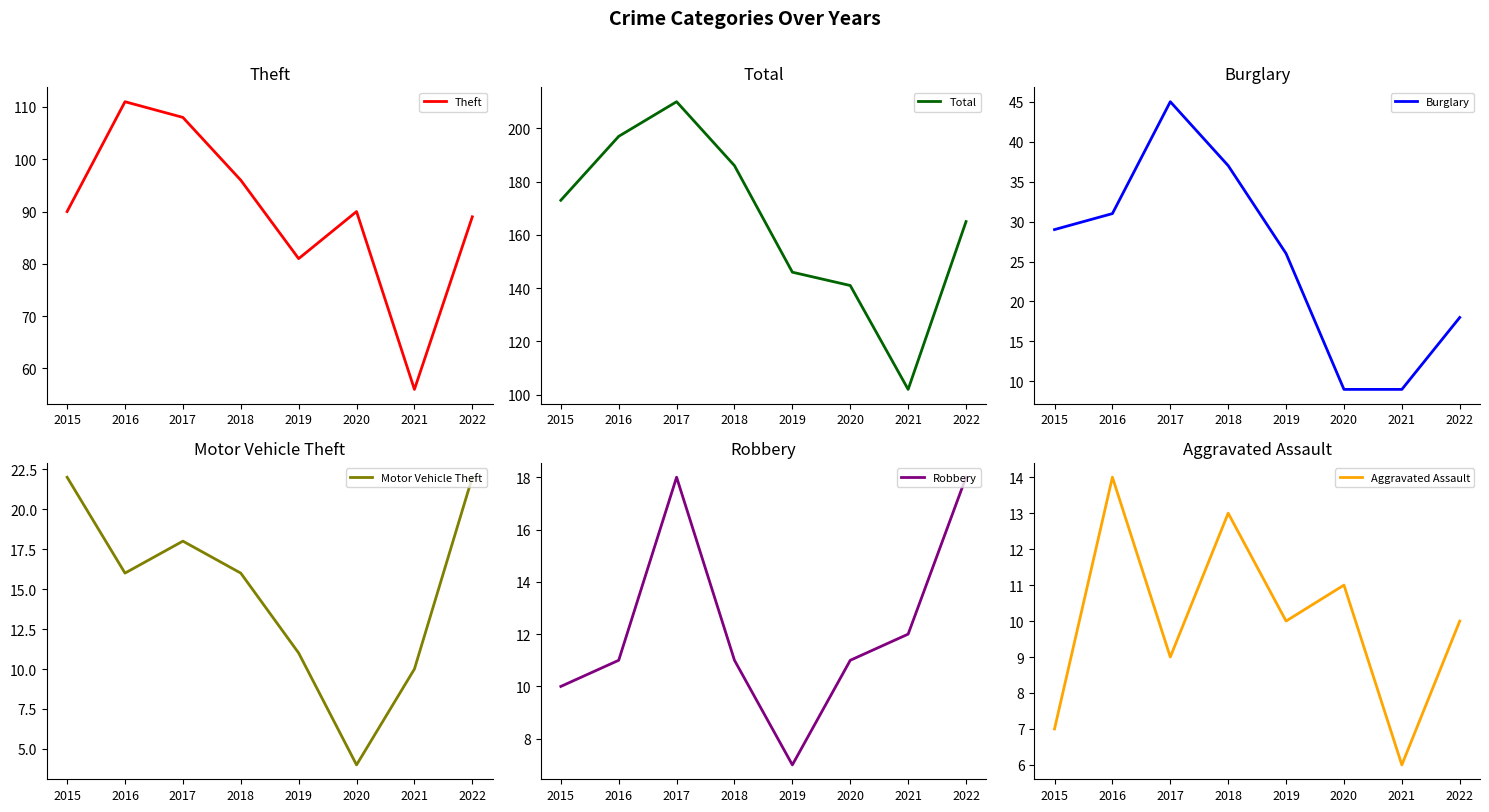

What is the value of the Total point at the 6th from the left?

141